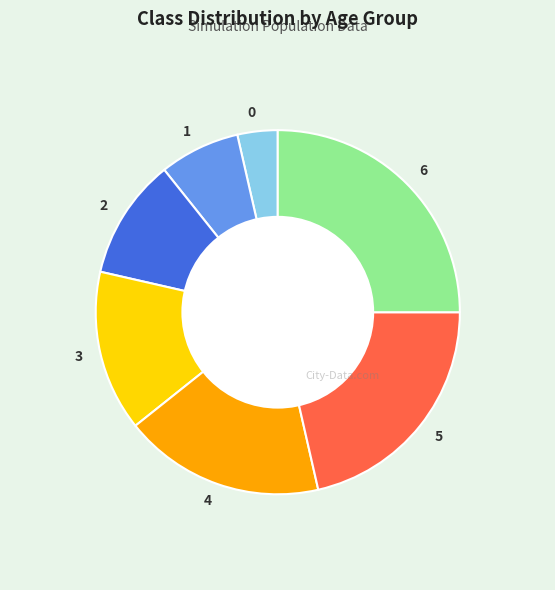

Is the sum of 0 and 6 greater than half?

No